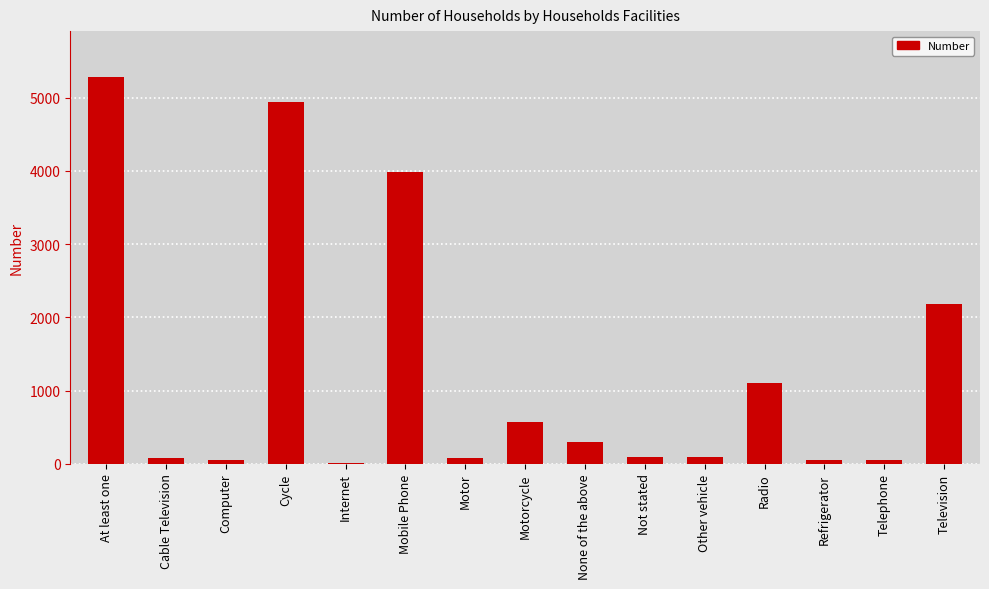

At which label is the value closest to 2647?

Television